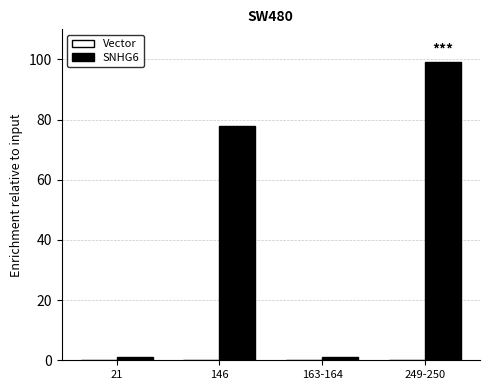

What is the label of the 4th bar from the right?

21